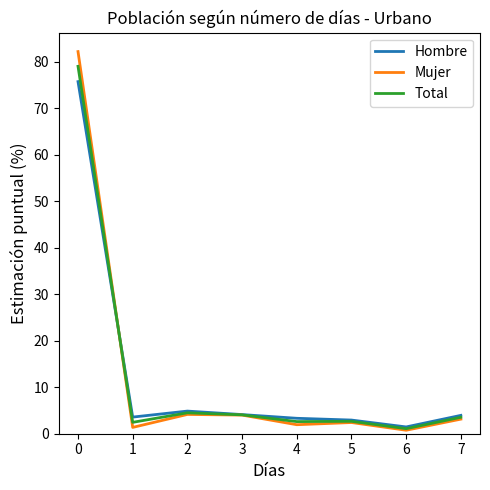

Where do Total and Mujer first cross each other?

0 and 1